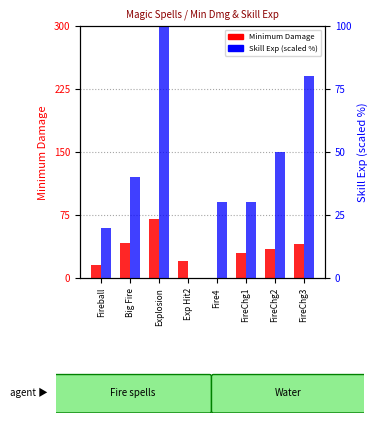

Reading left to right, what are all the values shown in this chart?

Minimum Damage: 15	42	70	20	0	30	35	40
Skill Exp %: 20	40	100	0	30	30	50	80